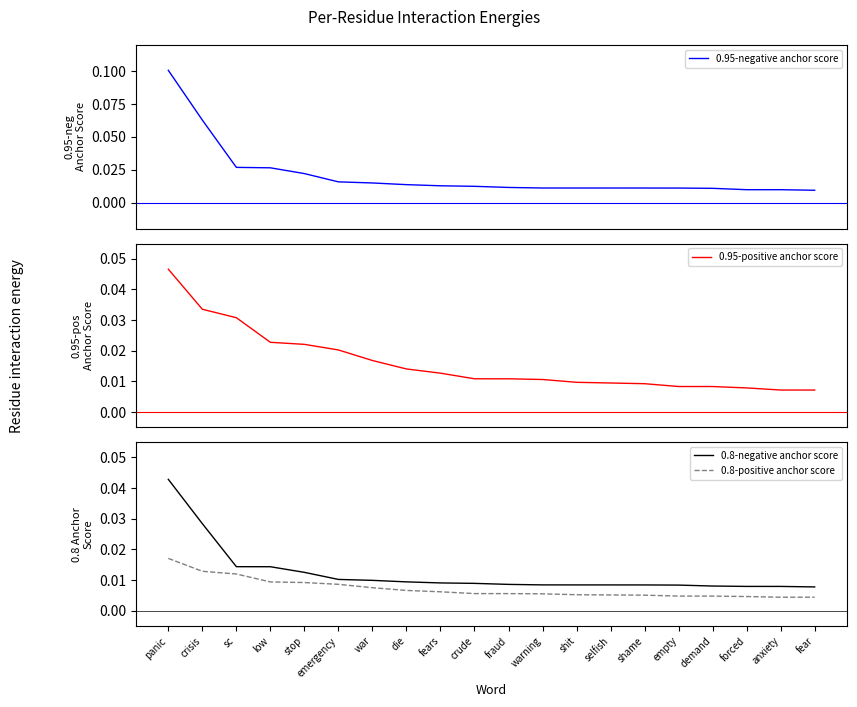

Is it true that 0.95-negative anchor score equals 0.0 at demand?

True